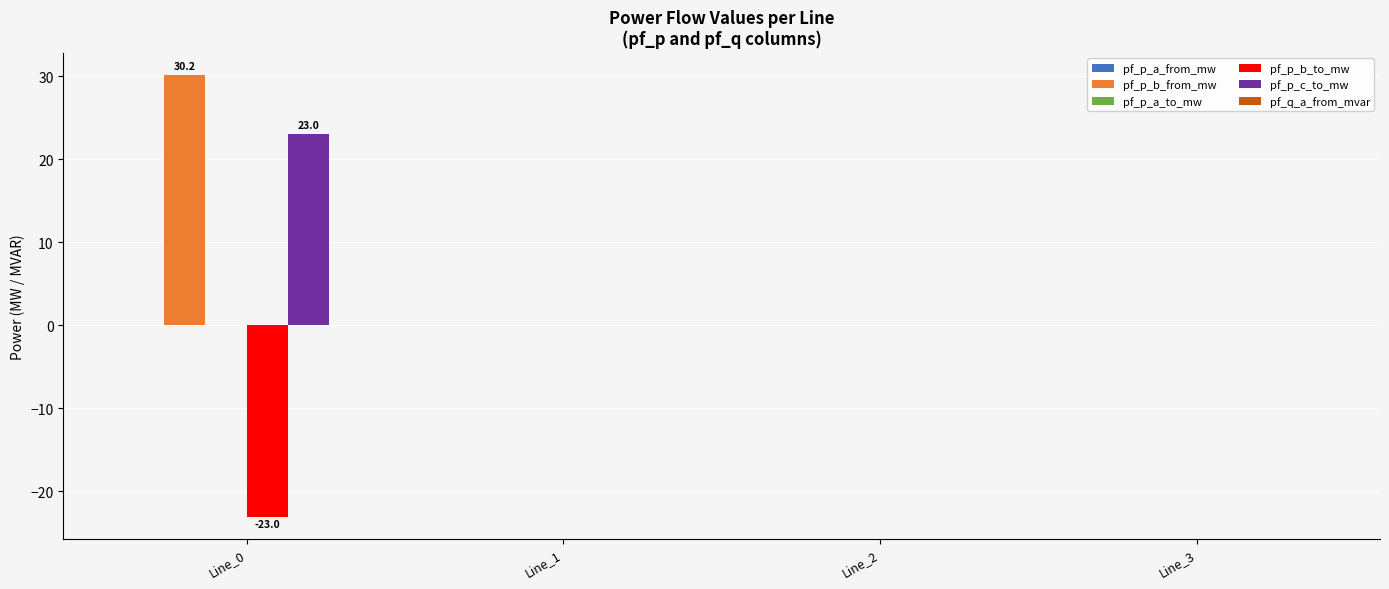

Reading left to right, extract all data points from this chart.

pf_p_b_from_mw: Line_0=30.2	Line_1=0.0	Line_2=0.0	Line_3=0.0
pf_p_b_to_mw: Line_0=-23.0	Line_1=0.0	Line_2=0.0	Line_3=0.0
pf_p_c_to_mw: Line_0=23.0	Line_1=0.0	Line_2=0.0	Line_3=0.0